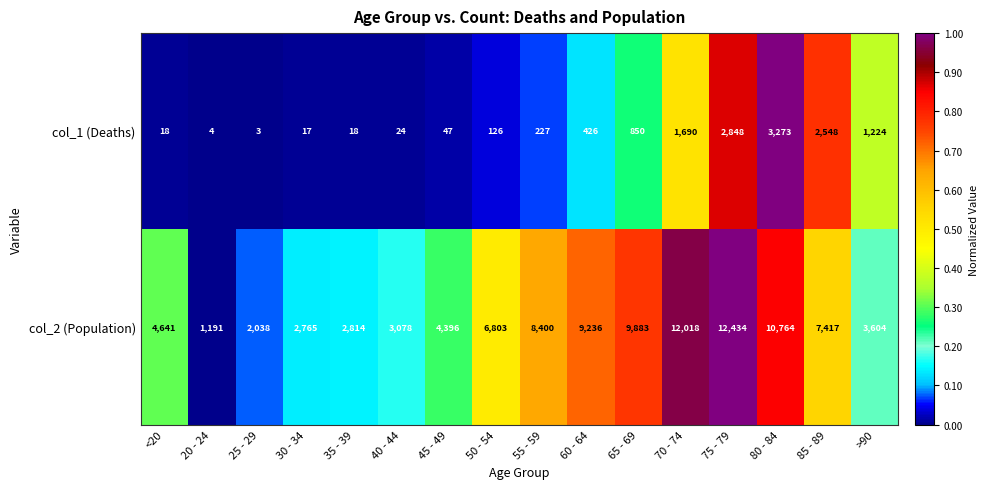

Which series has the largest range (max minus min)?

col_2 (Population)